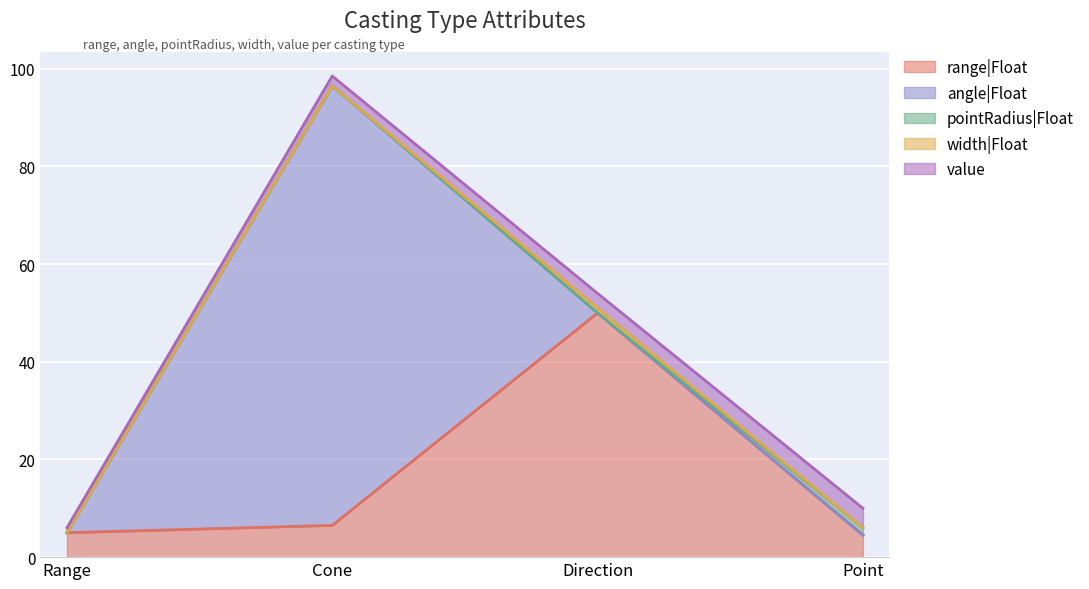

At which label does range|Float reach its peak?

Direction